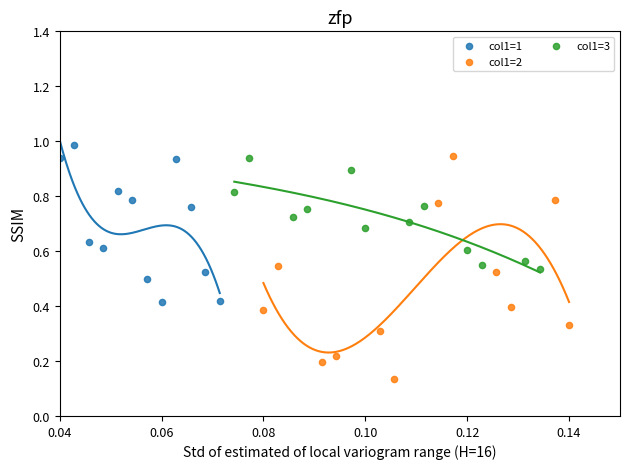

Which series has the widest spread of Y values?

col1=2